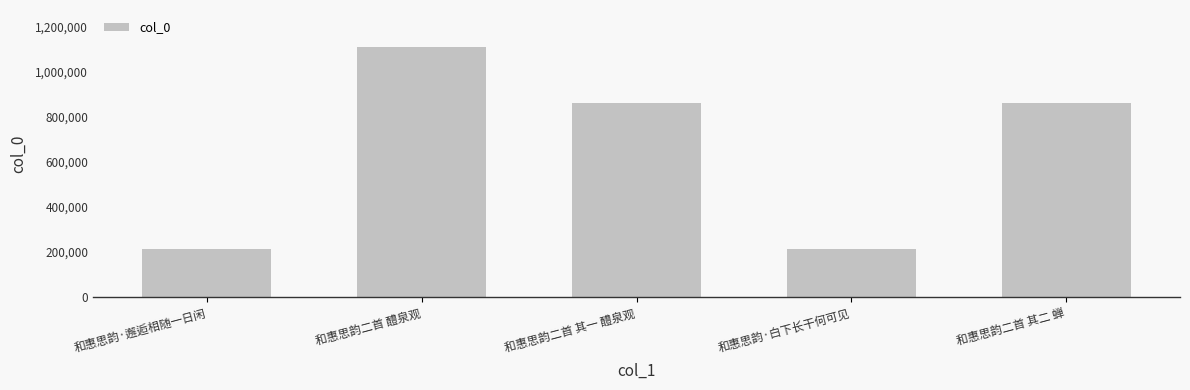

The chart shows a value of 58619 at 和惠思韵·邂逅相随一日闲. True or false?

False